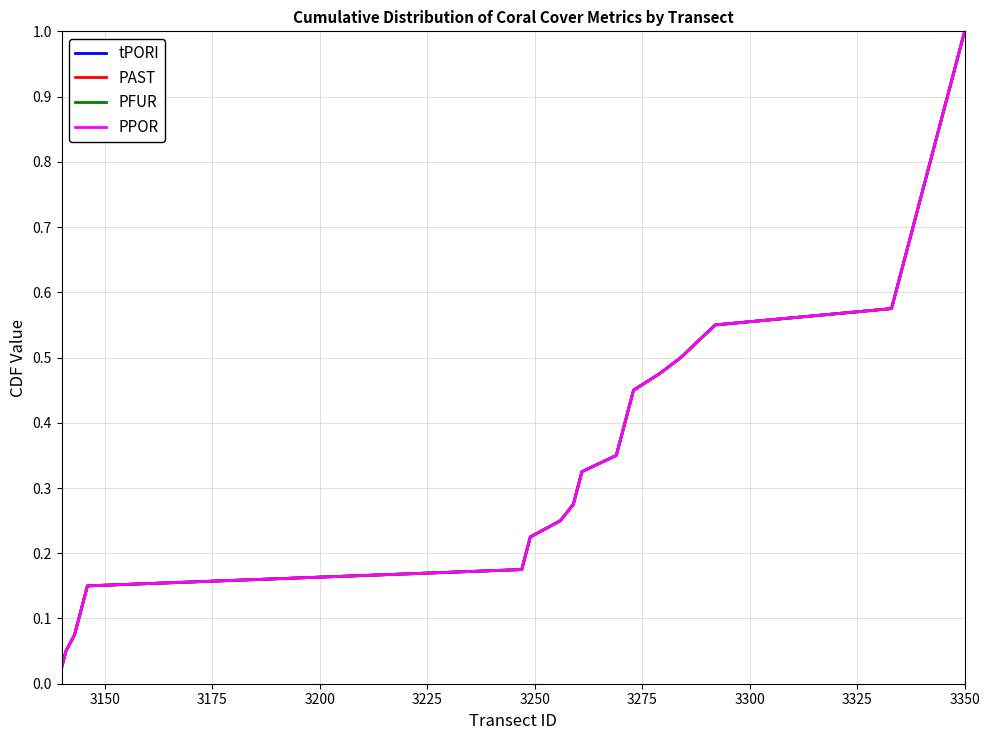

Does the chart have visible grid lines?

Yes